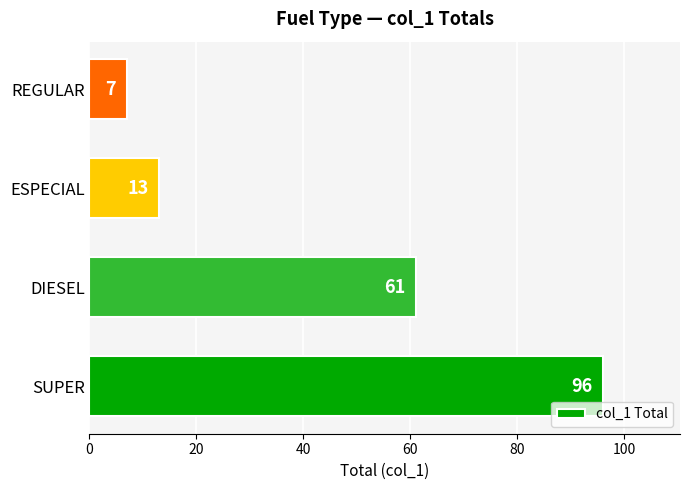

Which has a higher value, SUPER or ESPECIAL?

SUPER